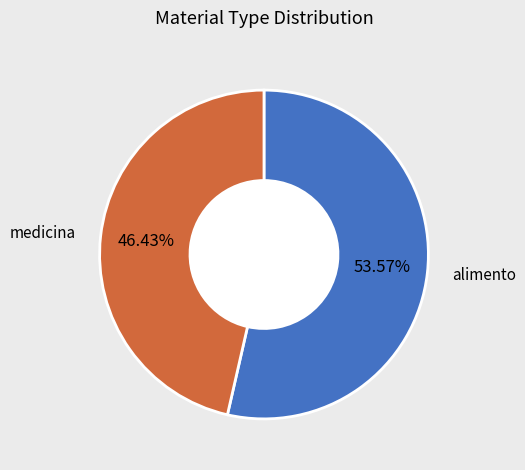

Is there any slice that represents more than half of the pie?

Yes